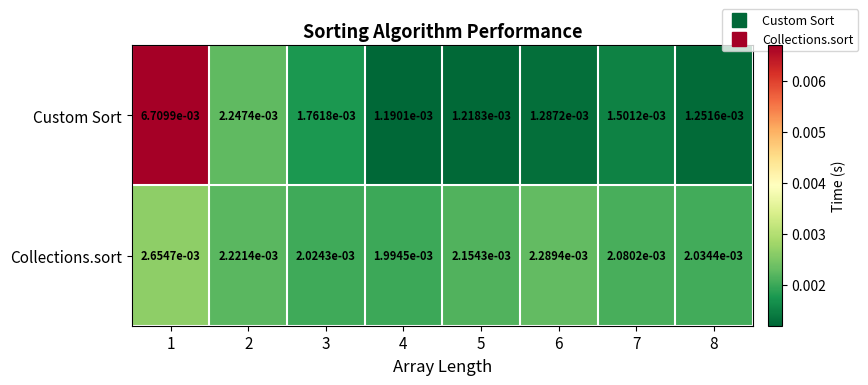

At 5, list the series in order from largest to smallest.

Collections.sort, Custom Sort